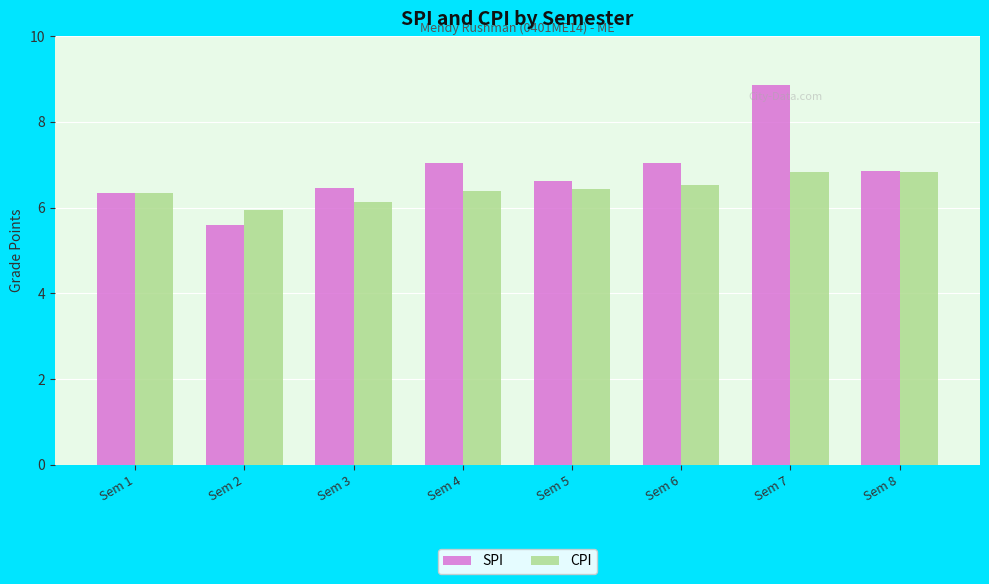

How many groups of bars are there?

8